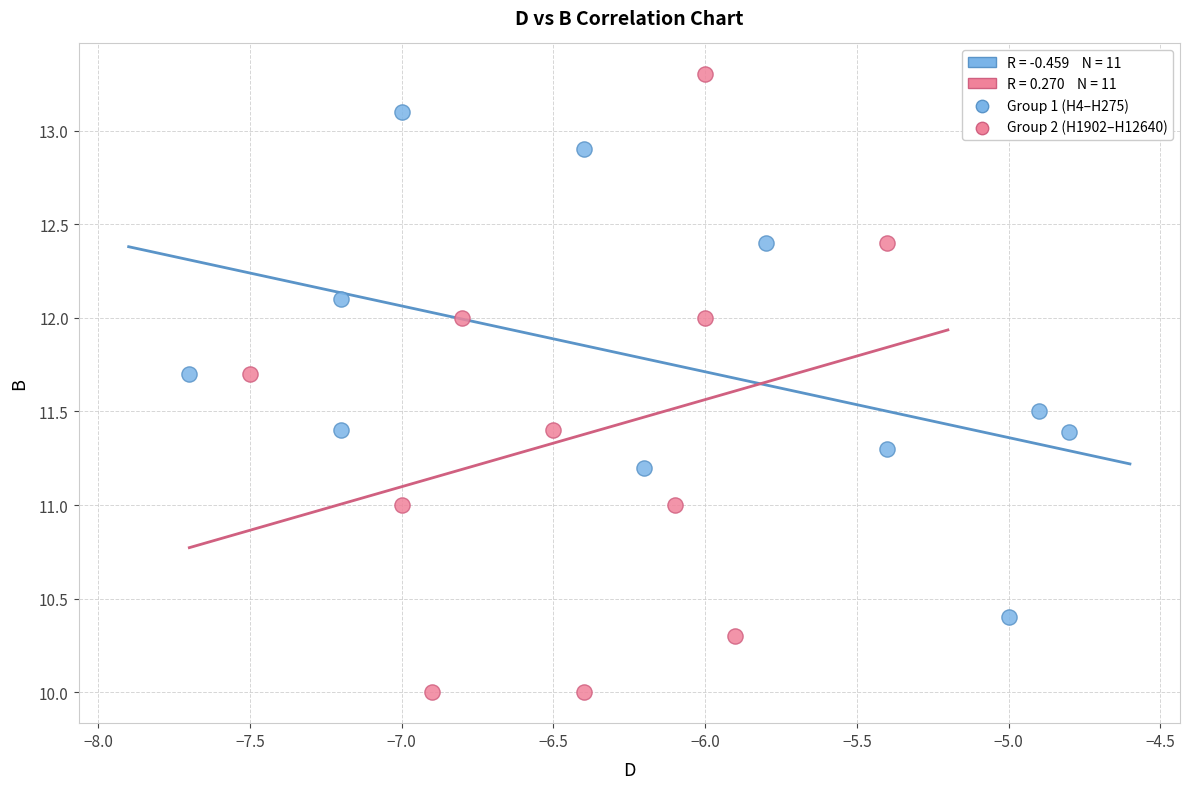

Which series contains the highest Y value?

Group 2 (H1902–H12640)